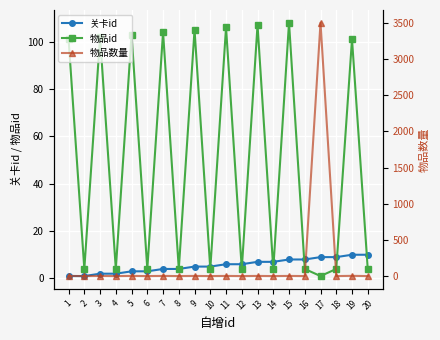

How many 关卡id values are between 3 and 8?

12